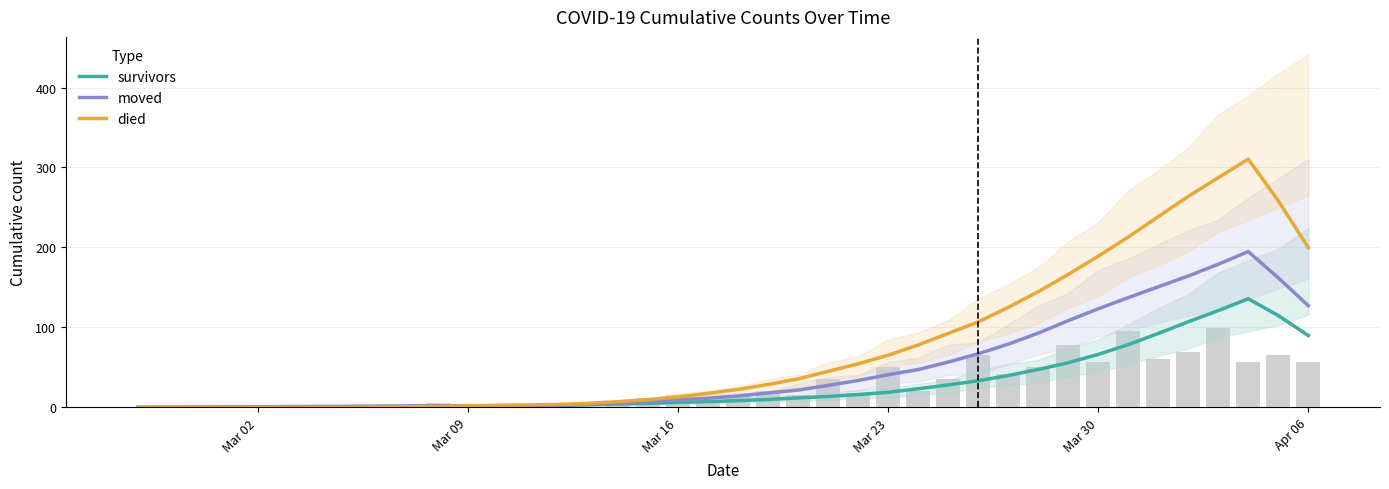

At how many categories does at least one series exceed 236?

5